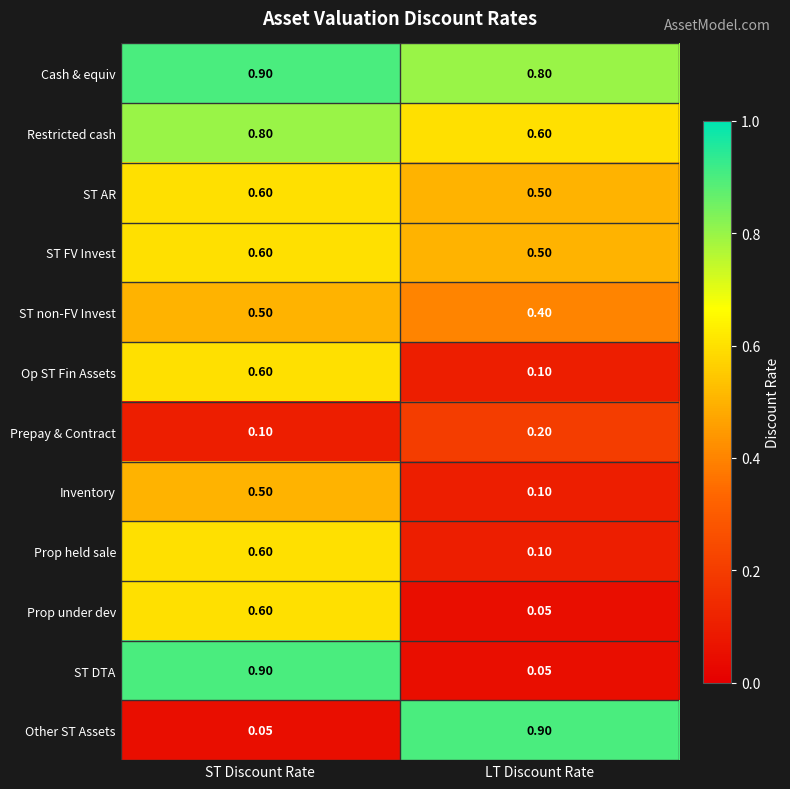

Rank the categories by Op ST Fin Assets value from highest to lowest.

ST Discount Rate, LT Discount Rate